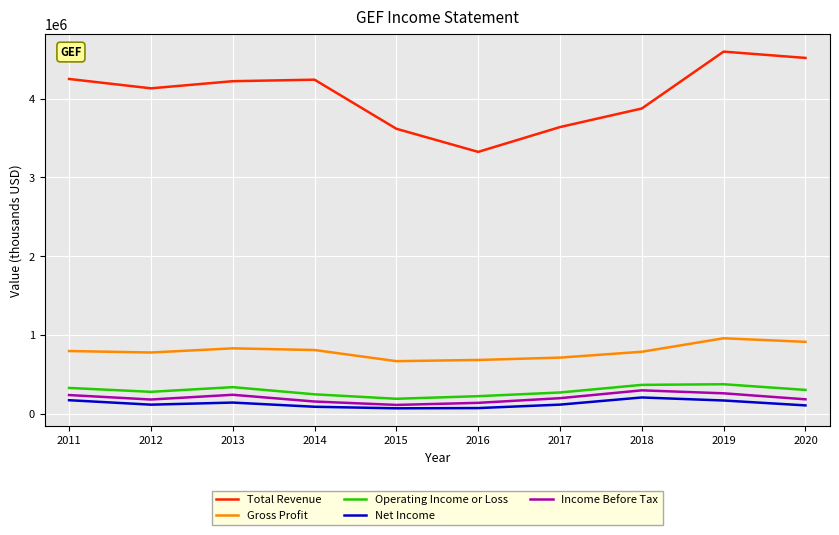

Rank the series by their maximum value, from highest to lowest.

Total Revenue, Gross Profit, Operating Income or Loss, Income Before Tax, Net Income